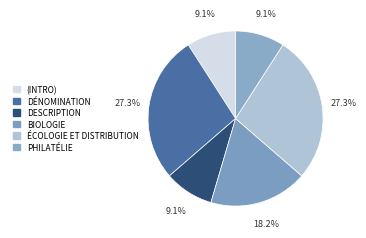

How many segments does this pie chart have?

6